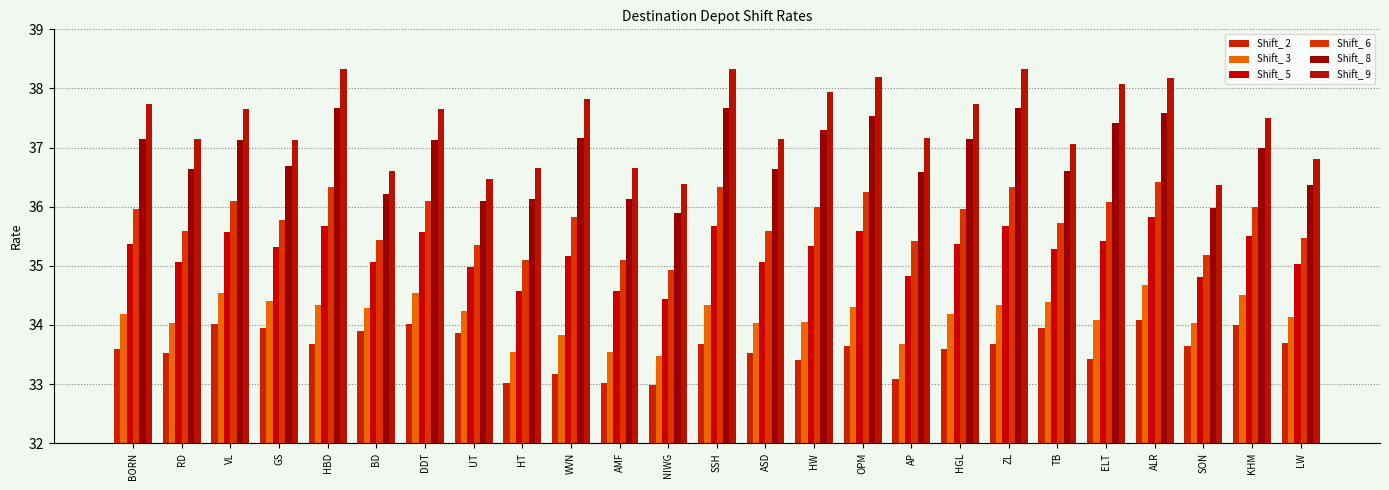

What is the value of the Shift_ 6 bar at the 4th from the left?

35.8